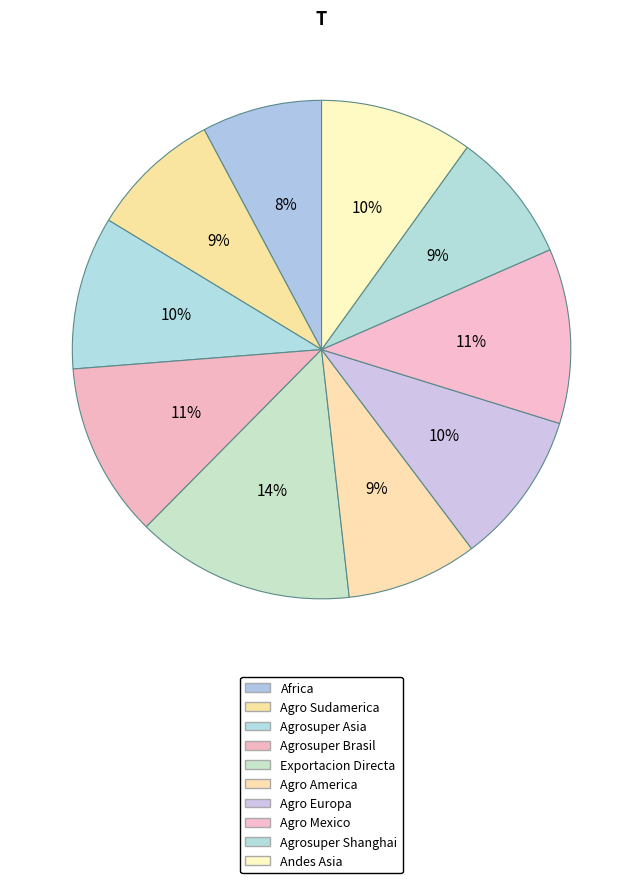

Between Agrosuper Shanghai and Agro America, which is larger?

Agrosuper Shanghai